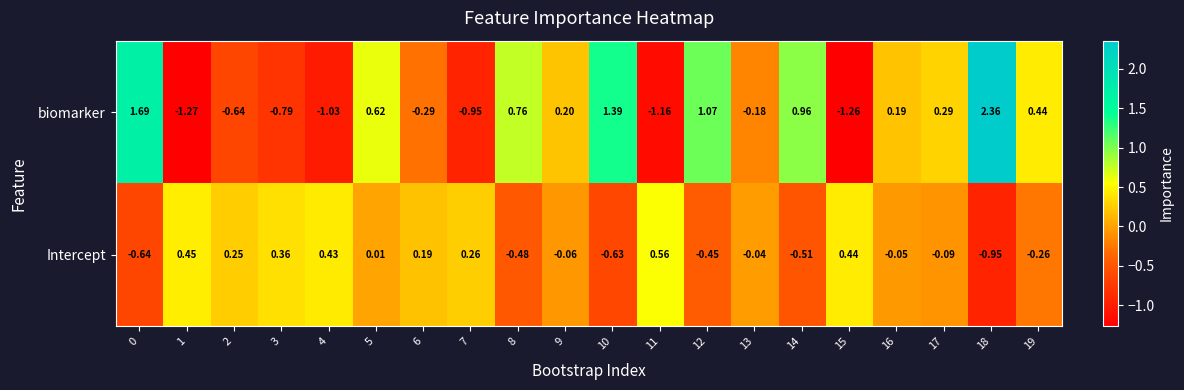

Which series changed the most between 17 and 18?

biomarker